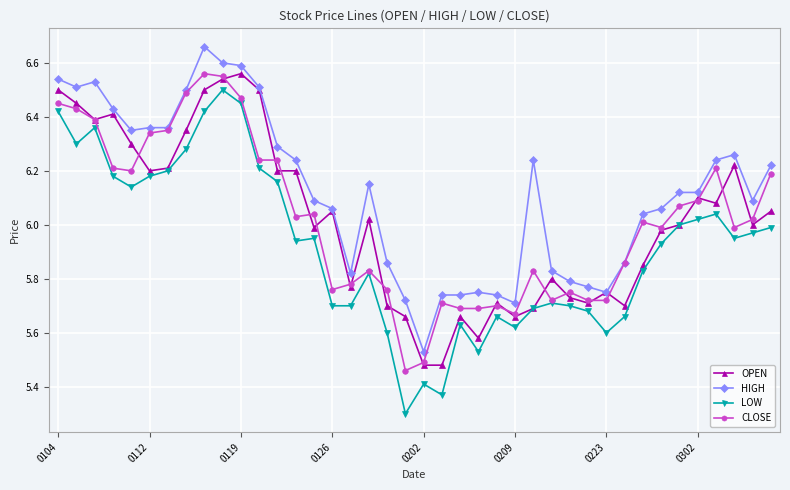

What are all the series names shown in the legend?

OPEN, HIGH, LOW, CLOSE